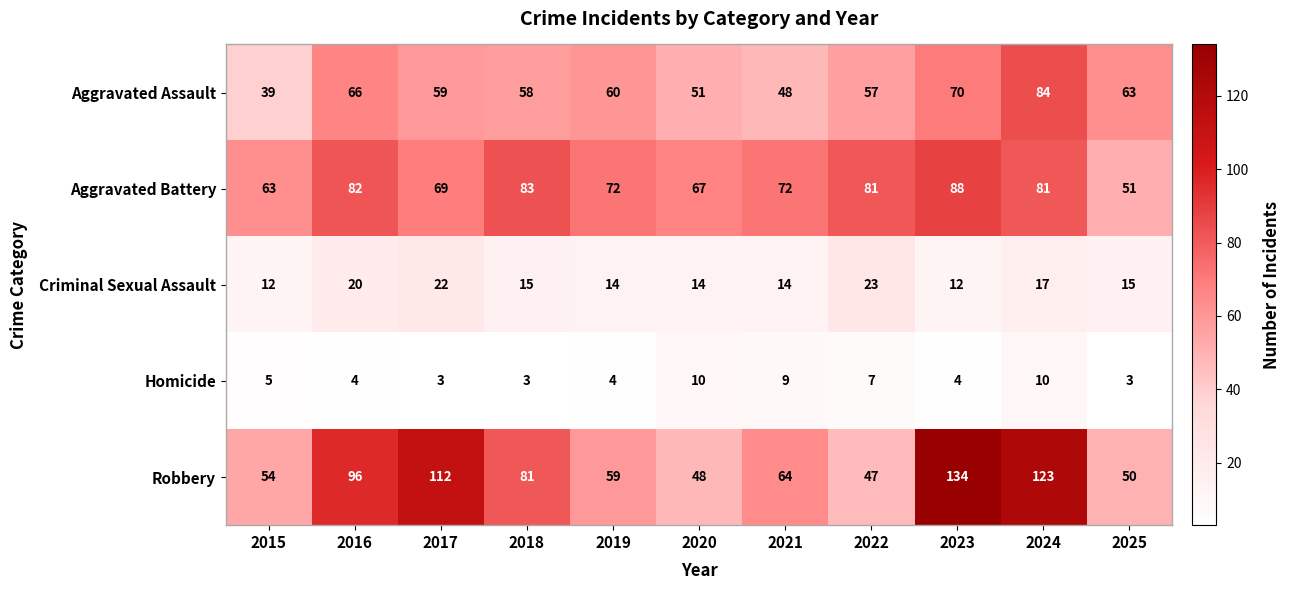

What is the sum of the Criminal Sexual Assault values at 2024 and 2021?

31